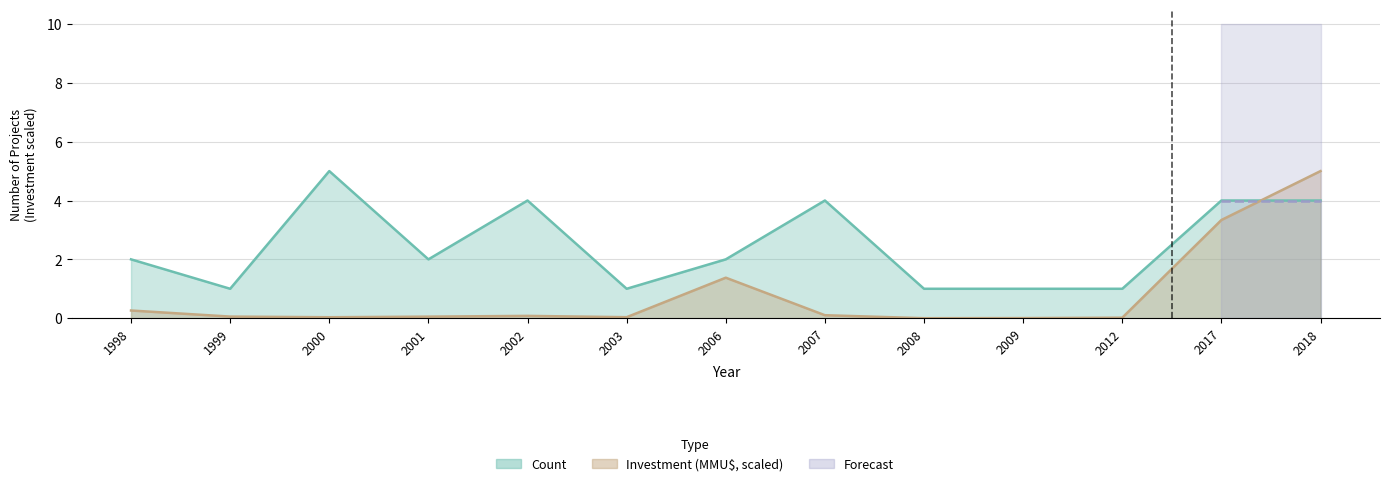

Rank the series at 2009 from lowest to highest value.

Investment_MMU, Count